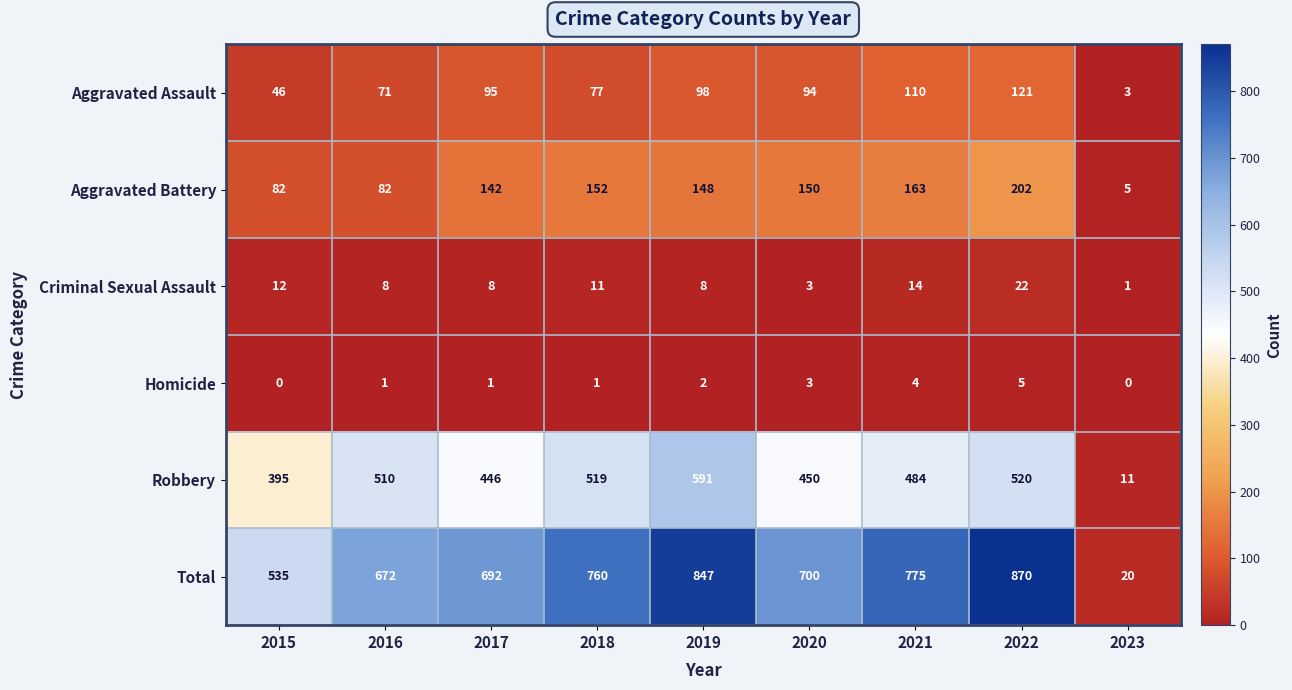

At which label does Homicide reach its peak?

2022